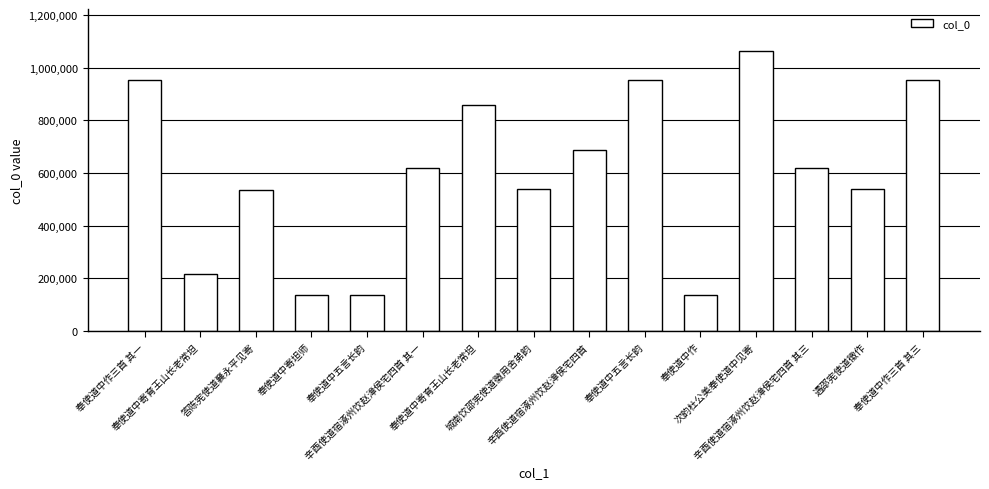

Reading left to right, transcribe all the data shown in this chart.

奉使道中作三首 其一=954121	奉使道中寄育王山长老常坦=215587	答陈宪使道襄永平见寄=533898	奉使道中寄坦师=137378	奉使道中五言长韵=137379	辛酉使道宿涿州饮赵漳侯宅四首 其一=617984	奉使道中寄育王山长老常坦=859436	城南饮邵宪使道徵用舍弟韵=538760	辛酉使道宿涿州饮赵漳侯宅四首=688973	奉使道中五言长韵=954089	奉使道中作=137504	次韵杜公美奉使道中见寄=1062994	辛酉使道宿涿州饮赵漳侯宅四首 其三=617986	遇邵宪使道徵作=538764	奉使道中作三首 其三=954090